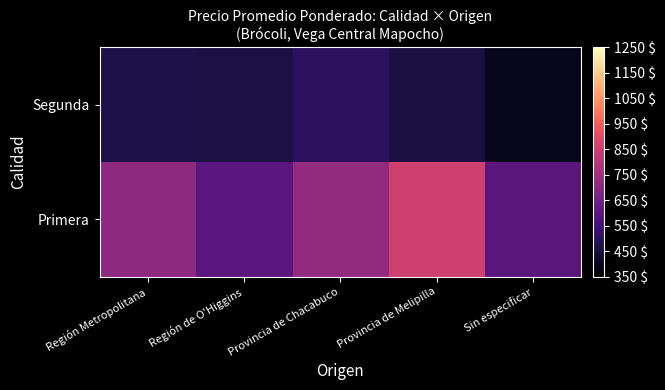

Reading left to right, transcribe all the data shown in this chart.

Primera: Región Metropolitana=713.1	Región de O'Higgins=596.9	Provincia de Chacabuco=725.0	Provincia de Melipilla=856.0	Sin especificar=600.0
Segunda: Región Metropolitana=468.7	Región de O'Higgins=465.0	Provincia de Chacabuco=500.0	Provincia de Melipilla=456.0	Sin especificar=400.0